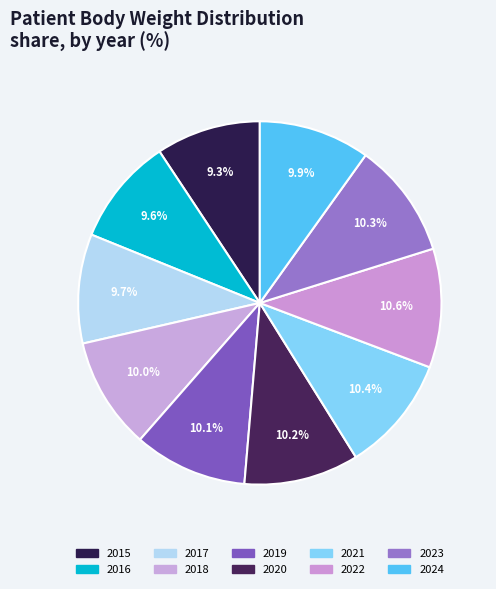

Does 2015 account for over 50% of the chart?

No